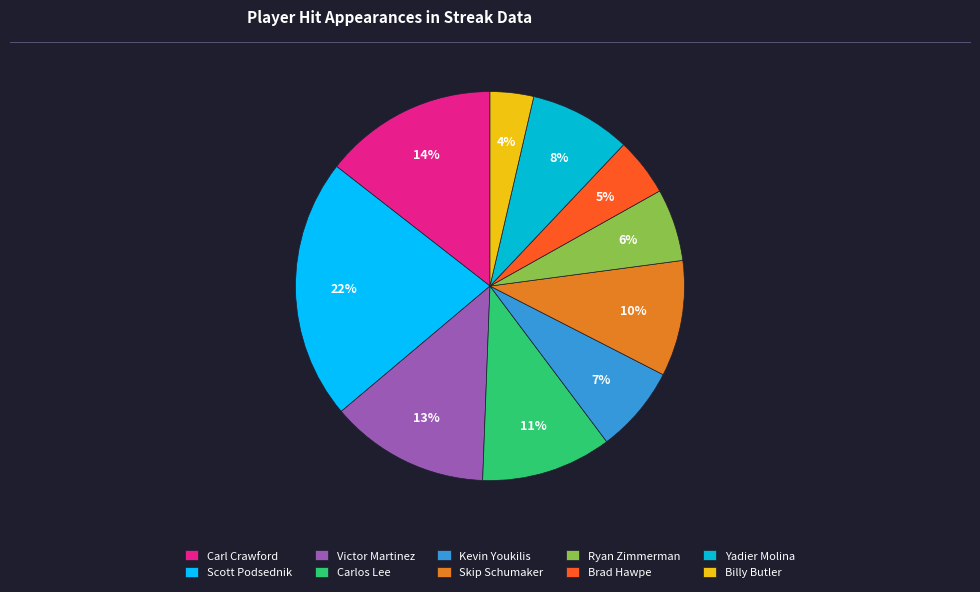

What is the smallest slice in the pie chart?

Billy Butler